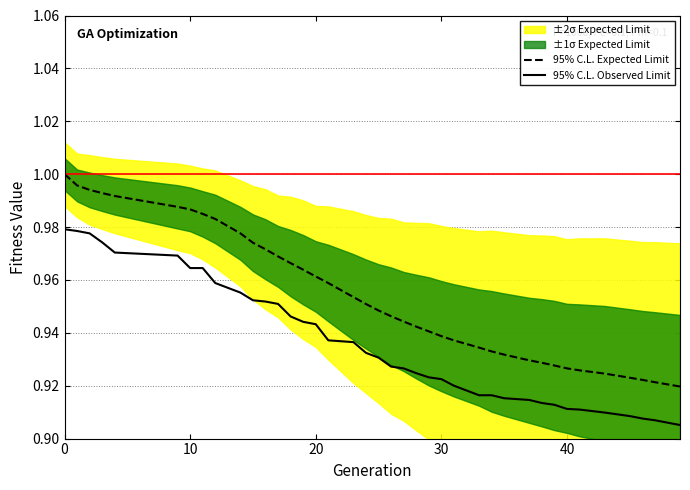

How many categories are shown in the chart?

39